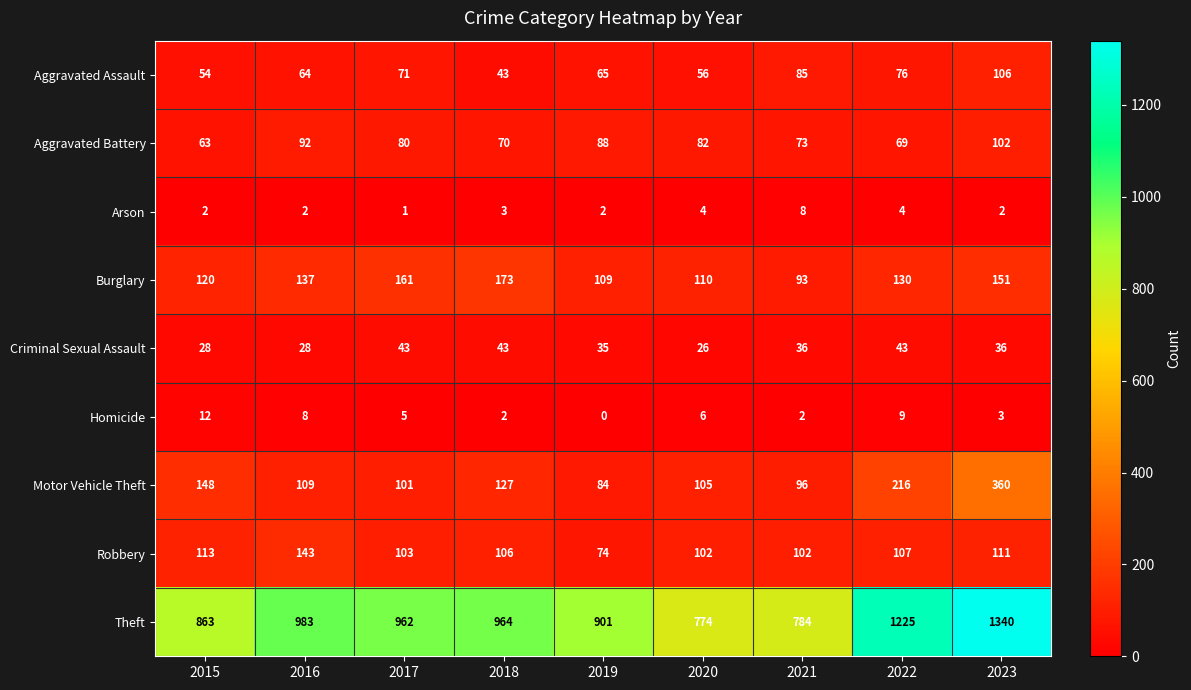

Which series has the largest total across all categories?

Theft